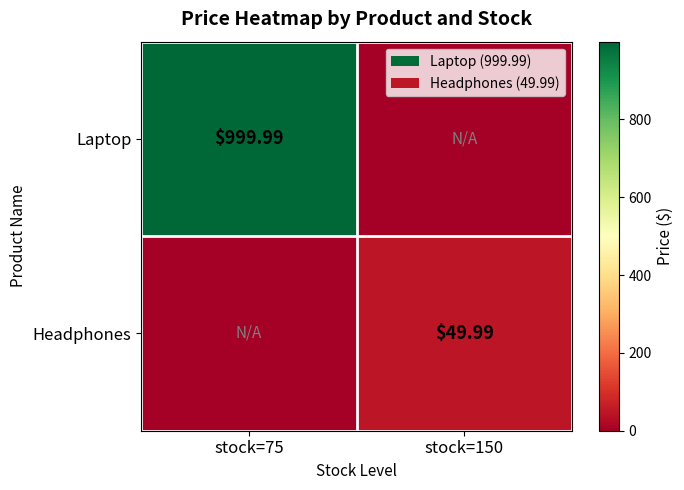

True or false: Laptop has a value of 1777.0 at stock=75.

False